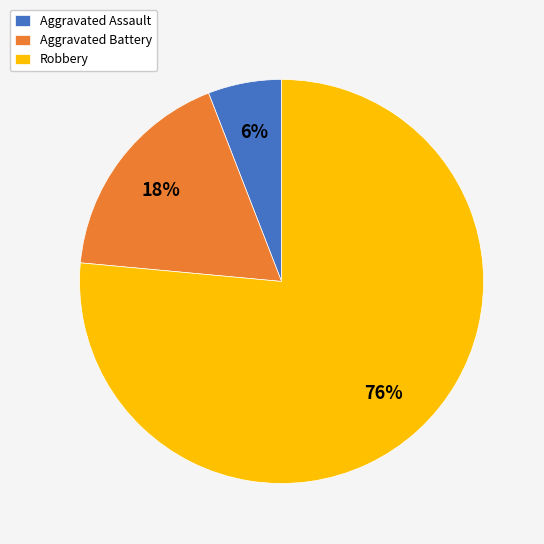

What percentage is the Aggravated Assault slice, to the nearest percent?

6%